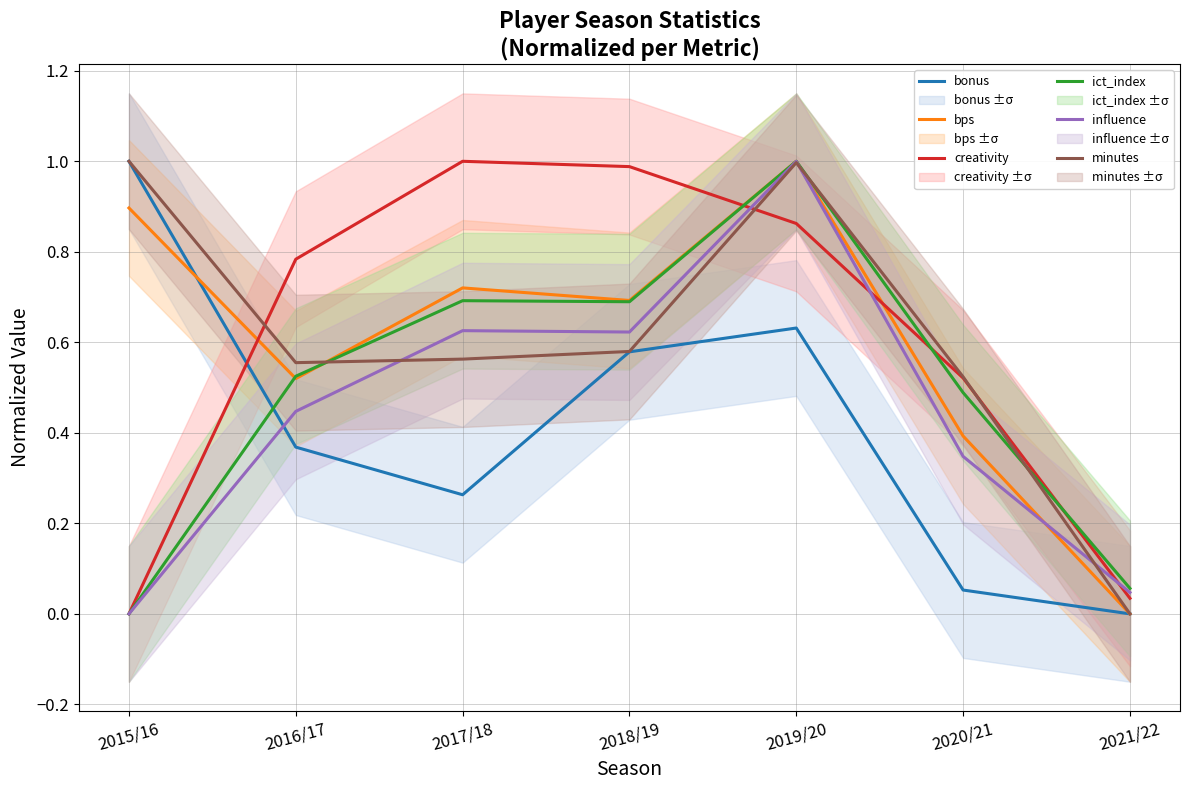

What is the average value of the minutes series?

0.6